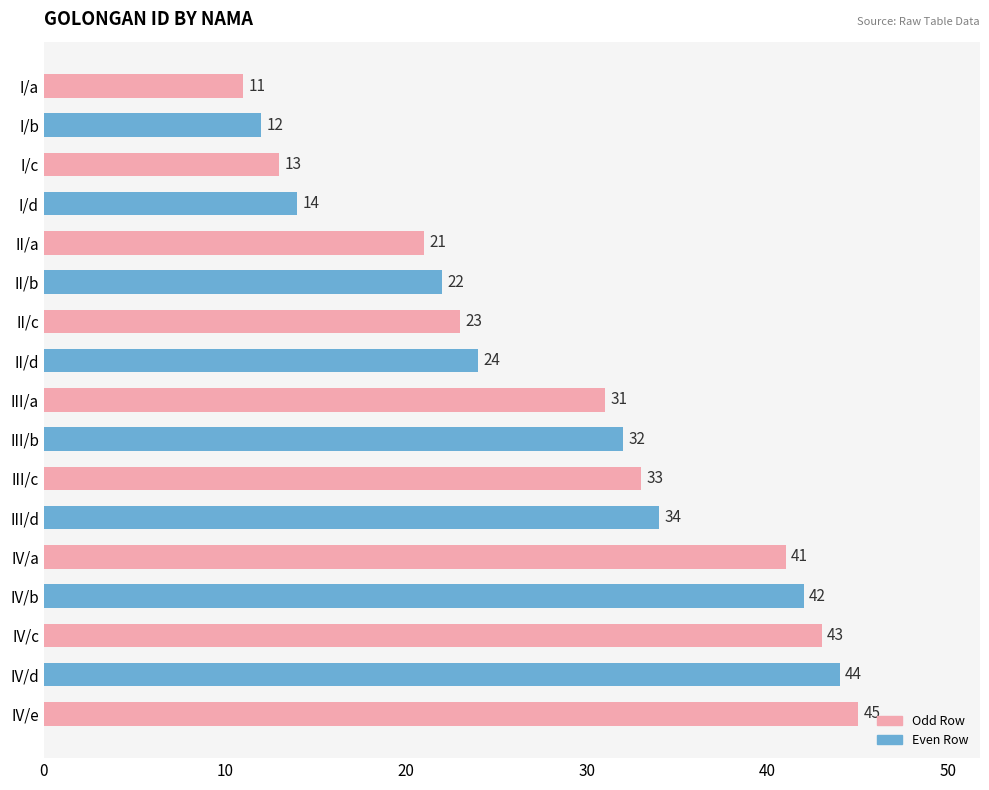

The value at II/b is 22. True or false?

True